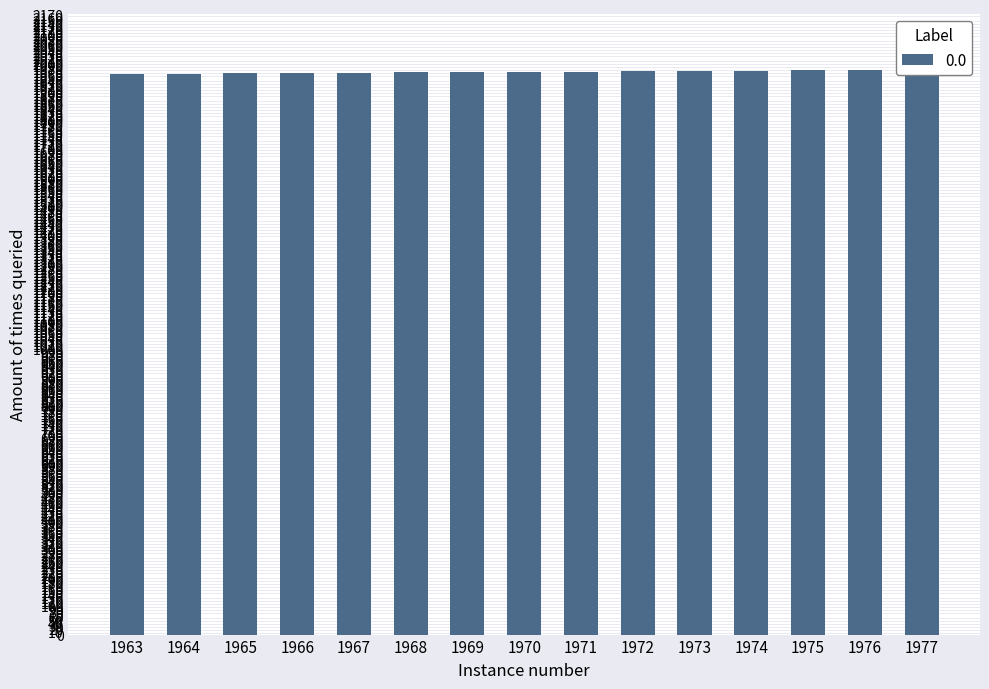

List the labels in order of value, largest first.

1977, 1976, 1975, 1974, 1973, 1972, 1971, 1970, 1969, 1968, 1967, 1966, 1965, 1964, 1963